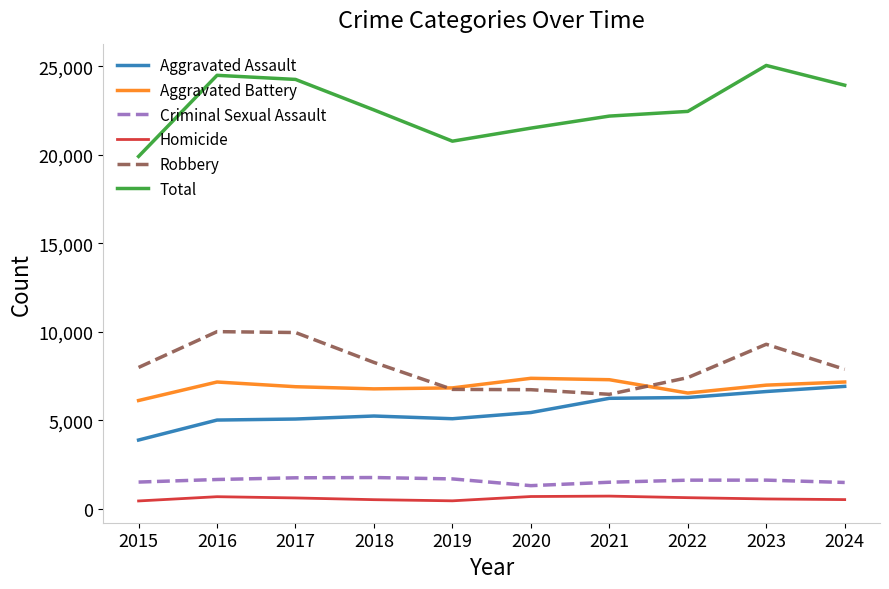

What are all the series names shown in the legend?

Aggravated Assault, Aggravated Battery, Criminal Sexual Assault, Homicide, Robbery, Total